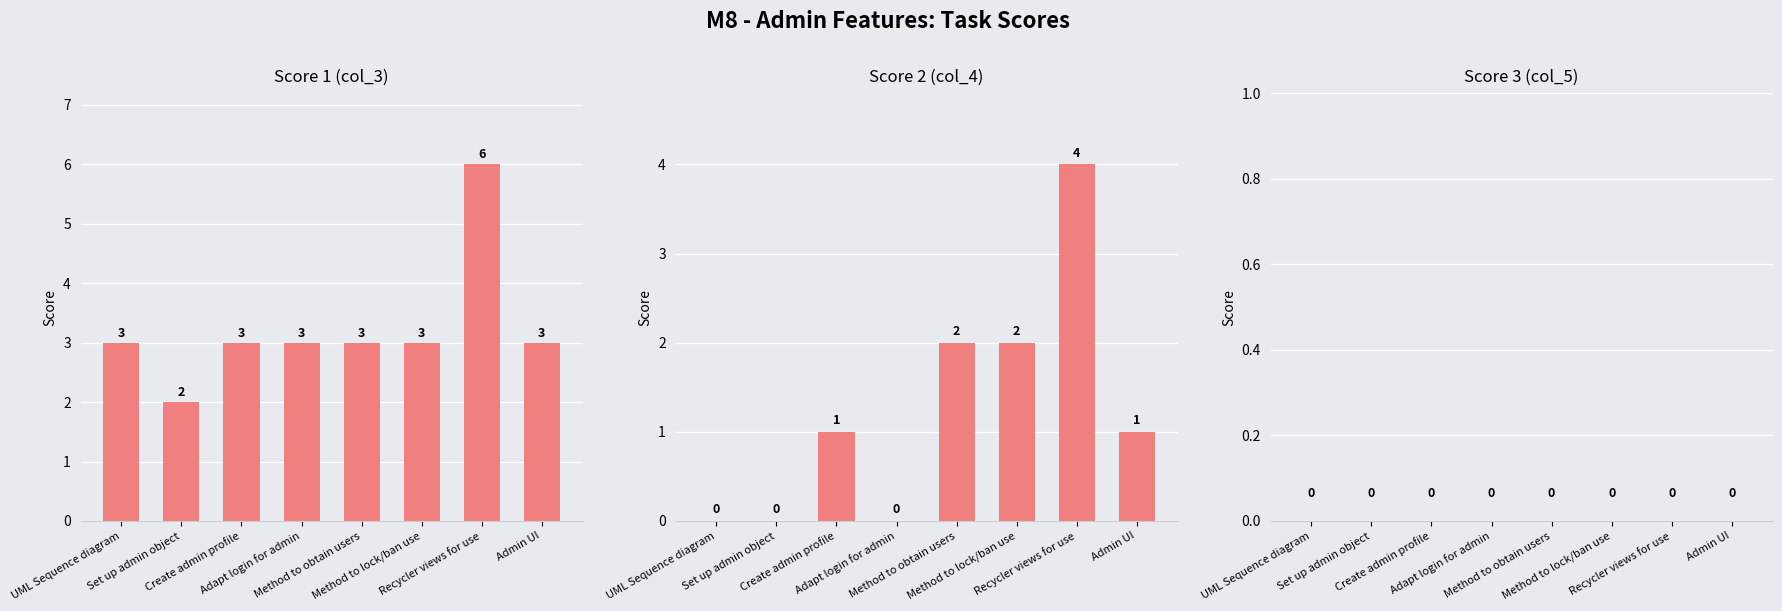

How many categories are shown in the chart?

8